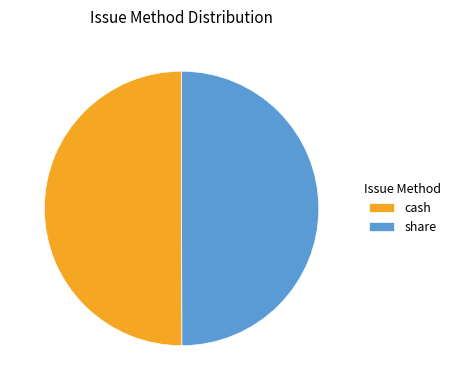

Combined, do share and cash account for over 50%?

Yes